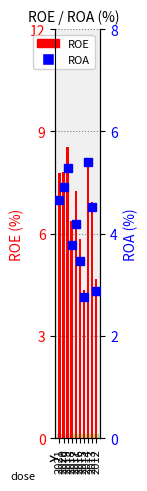

Where is ROE nearest to the value 6?

2016